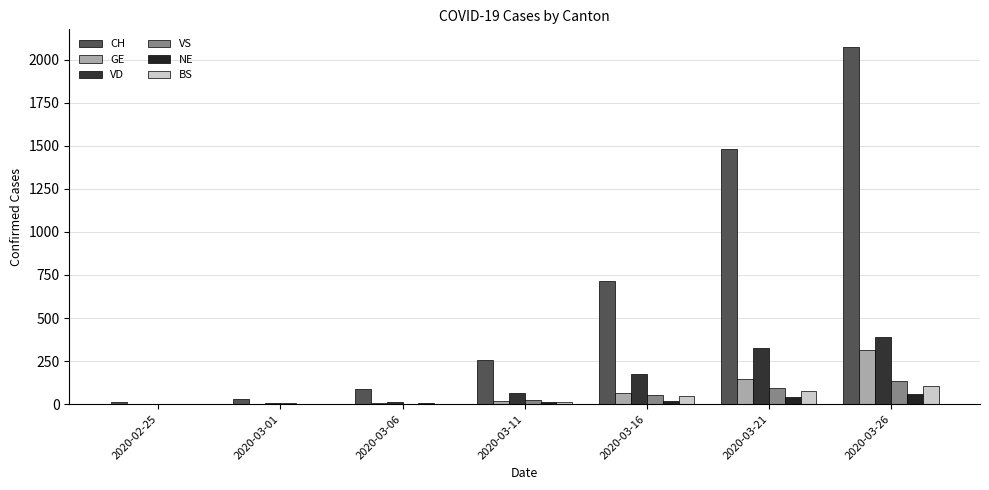

How many data points does each series have?

7